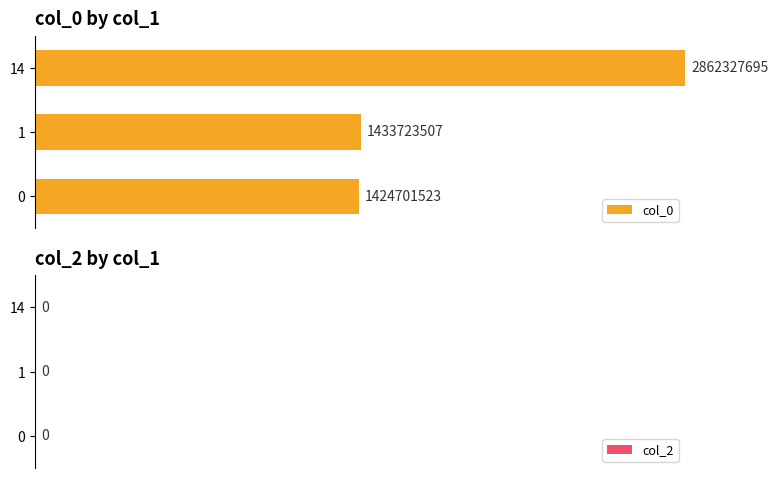

Does the chart contain any negative values?

No